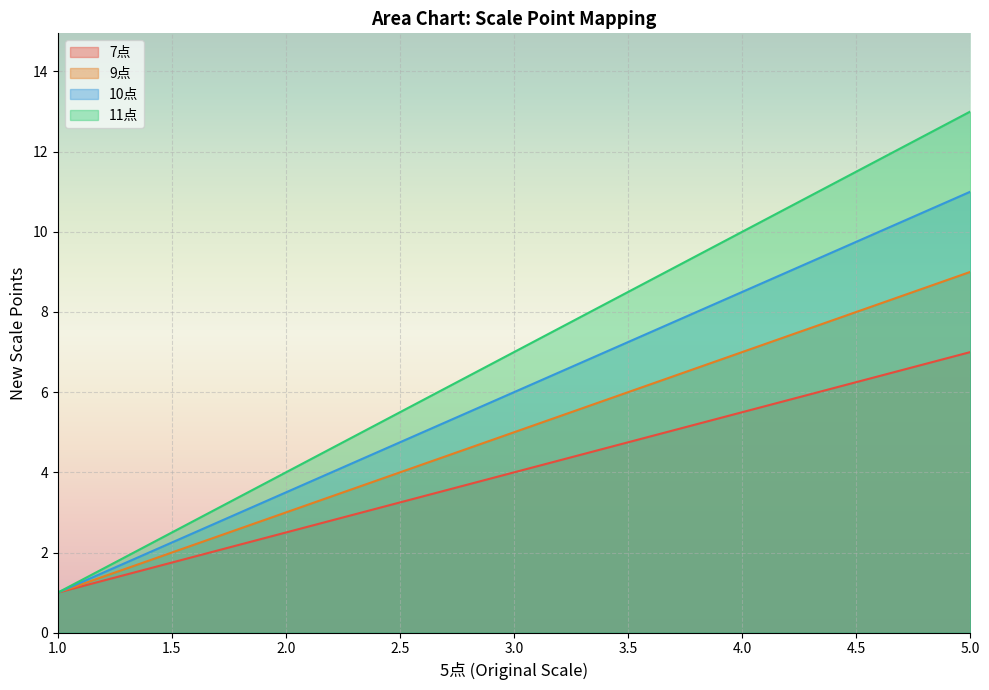

What is the highest value of the 11点 series?

13.0